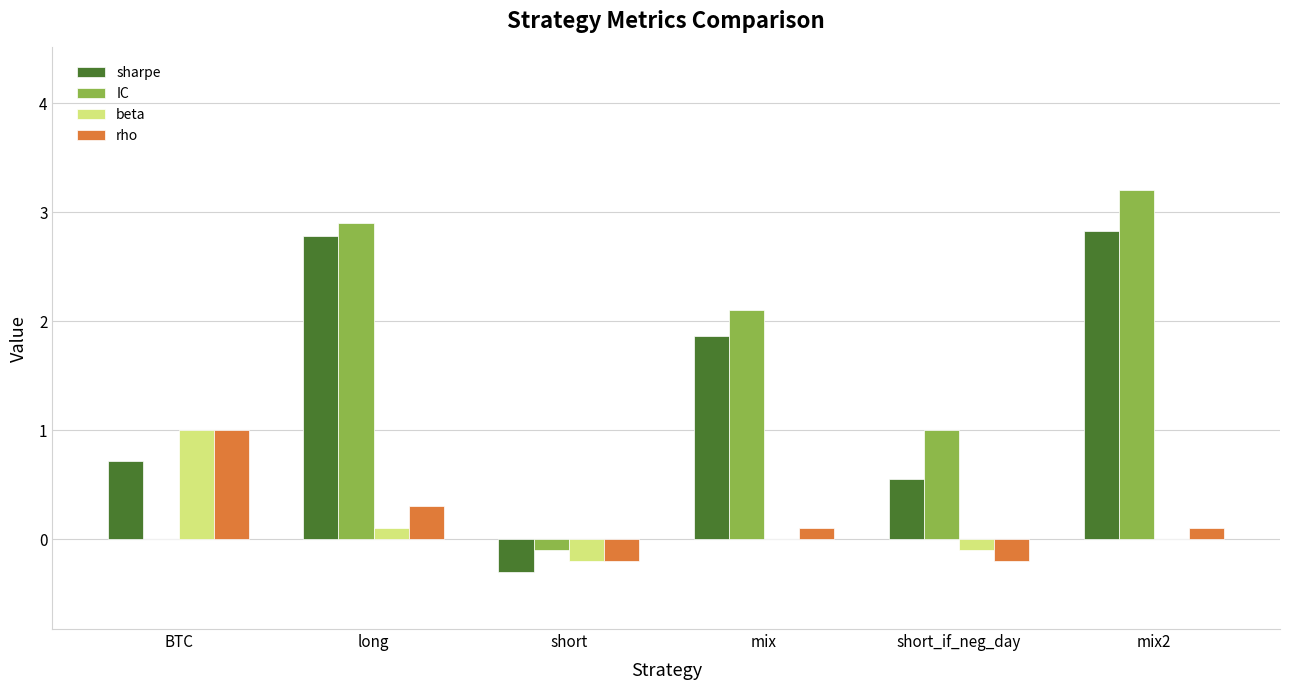

Between BTC and long, which series saw the biggest shift?

IC